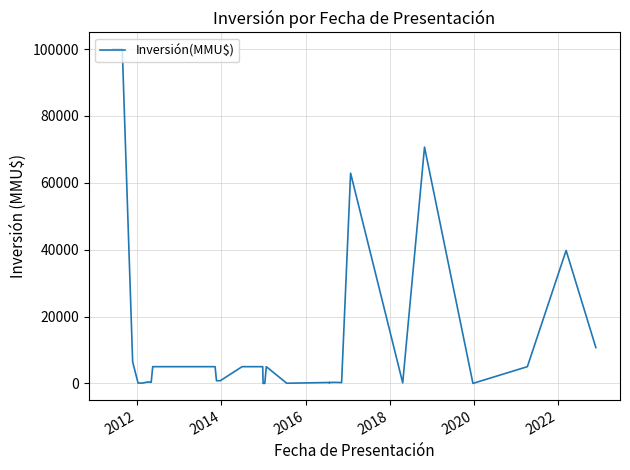

Is it true that the value at 18 is 36530?

False